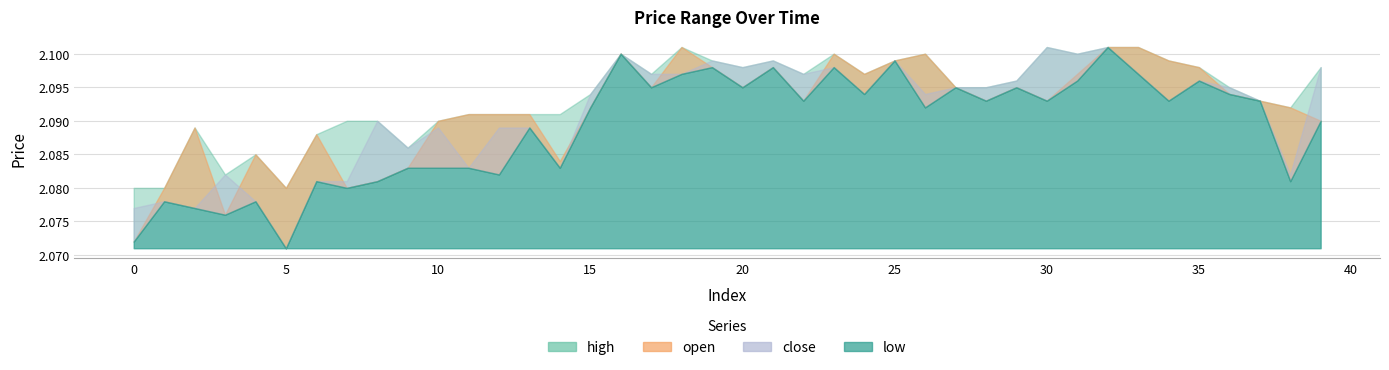

The value of low at 32 is 3.0. True or false?

False